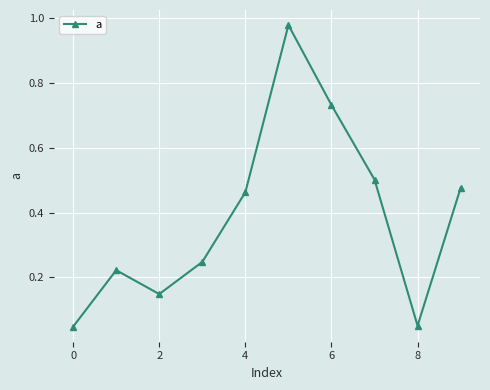

What is the average value?

0.4